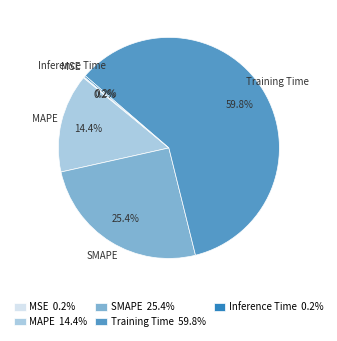

Does any single category account for the majority?

Yes